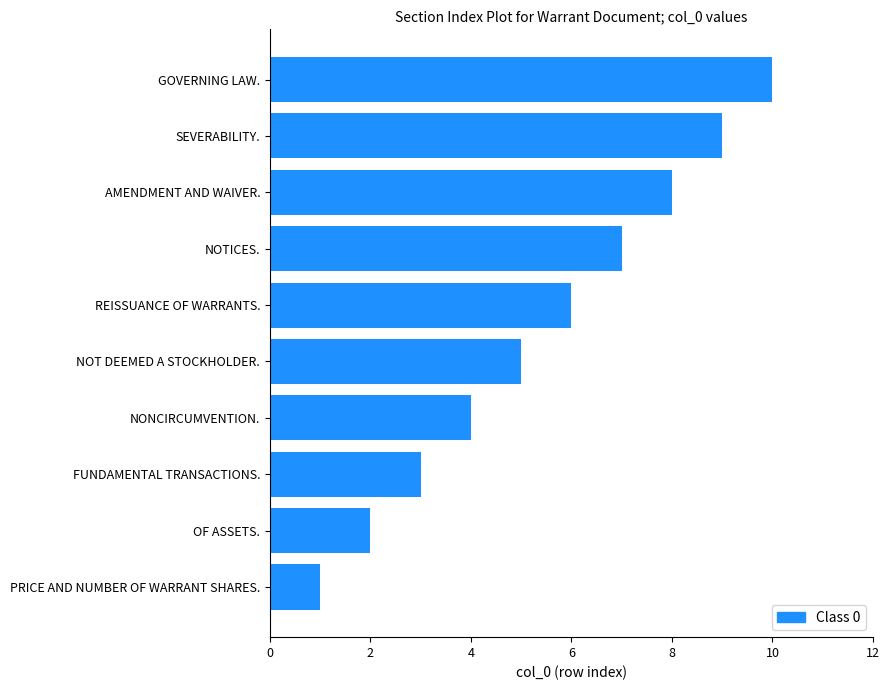

How many series are shown in this chart?

1